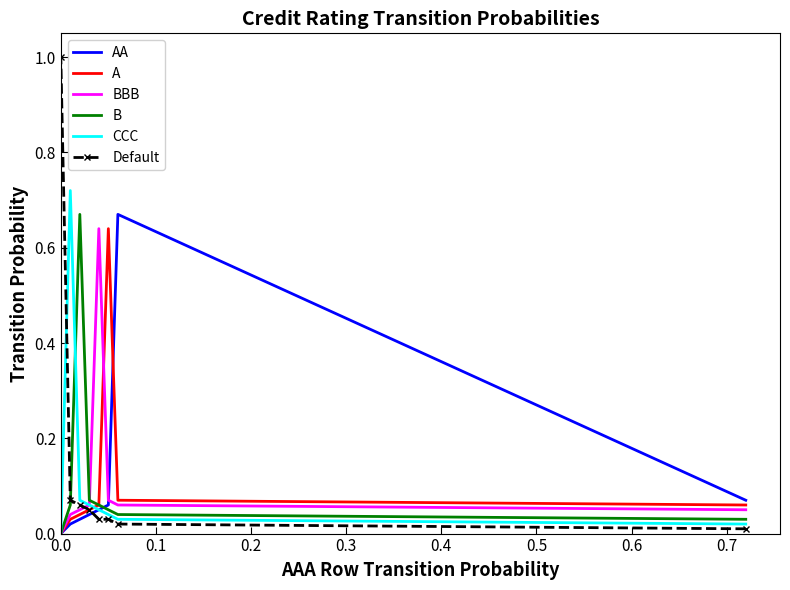

What is the difference between the maximum and minimum values in the A series?

0.6